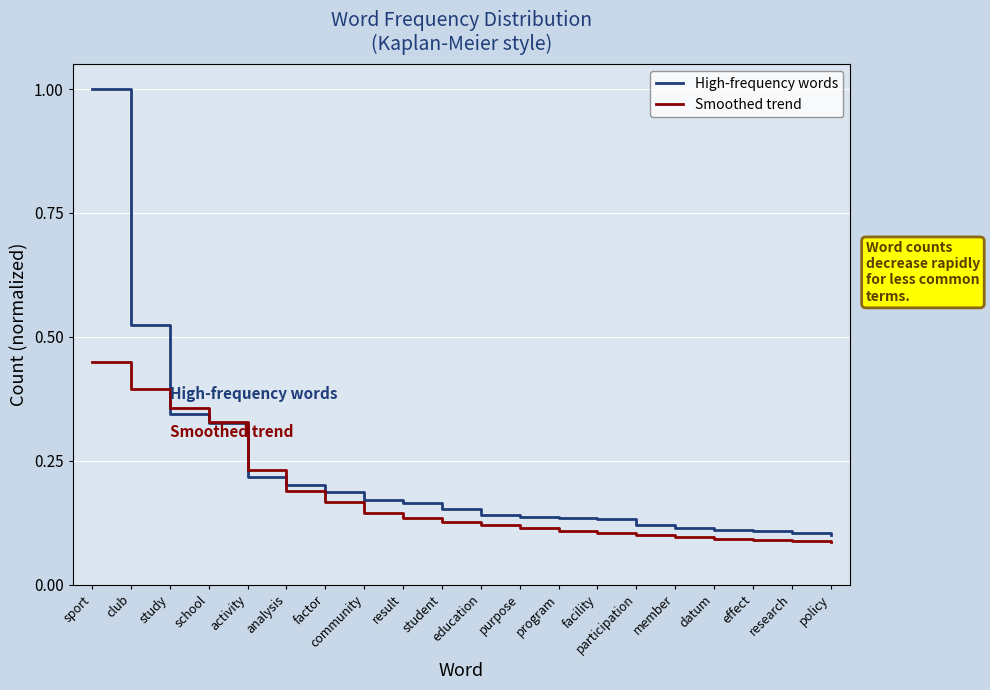

Which series ends up on top after the final intersection of High-frequency words and Smoothed trend?

High-frequency words